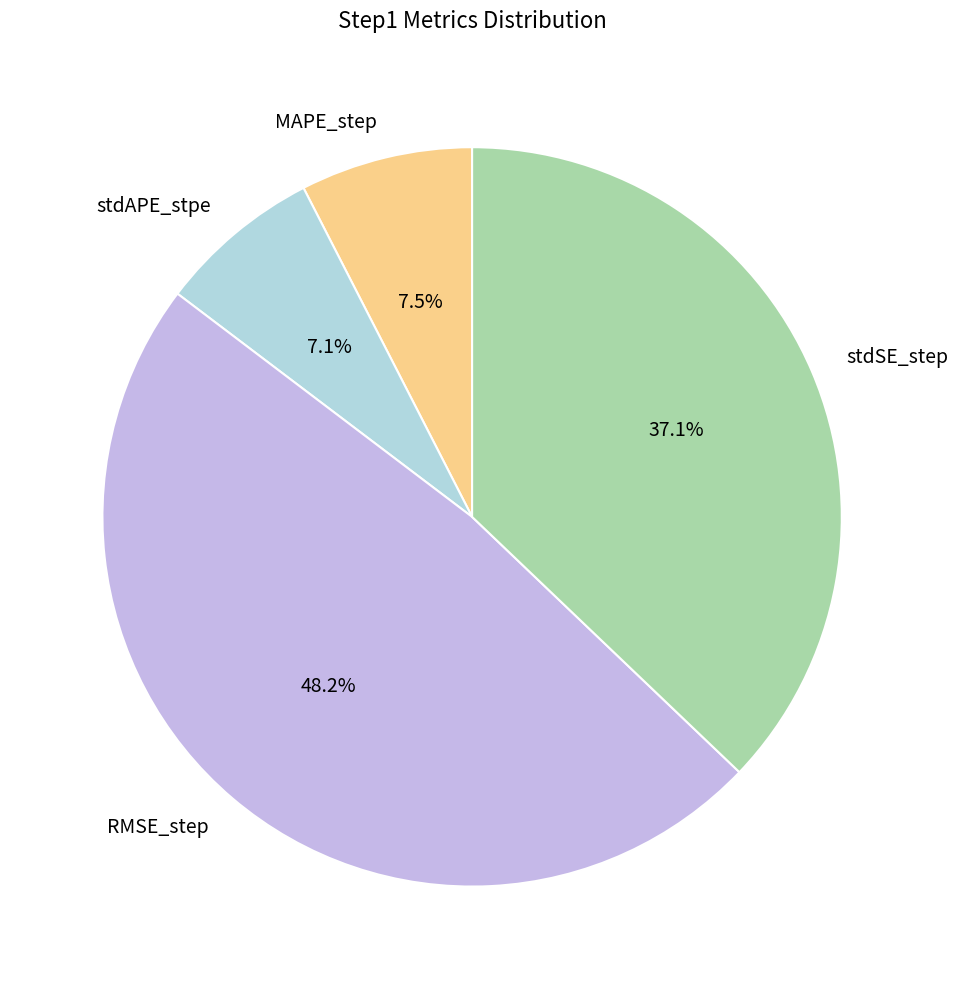

To the nearest percent, what portion does stdSE_step represent?

37%